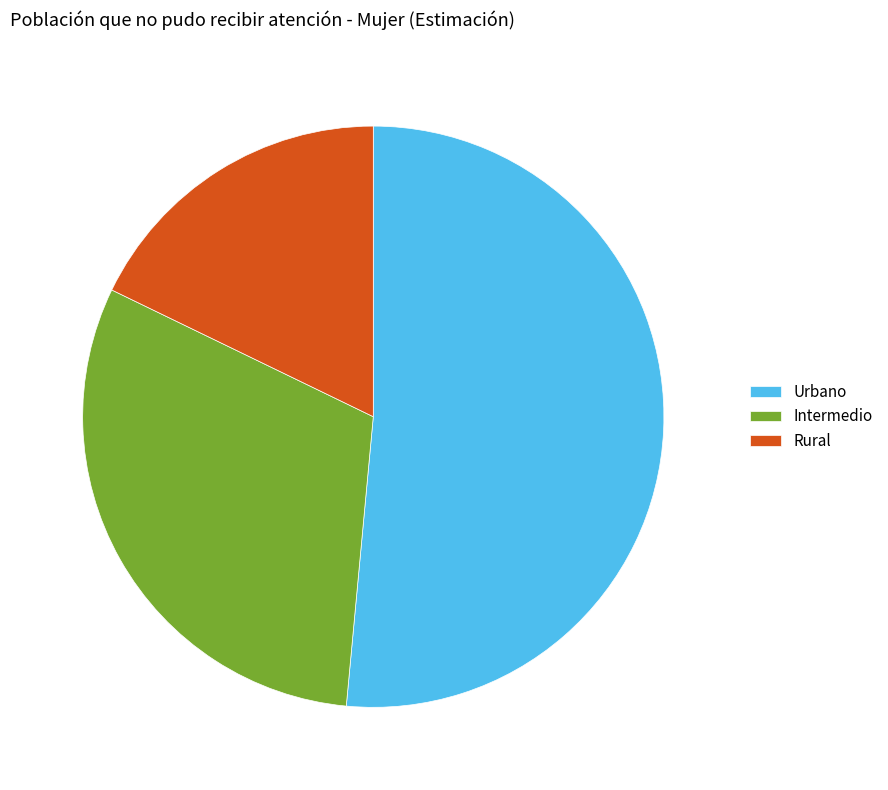

Is it true that Urbano is 51% of the pie?

True